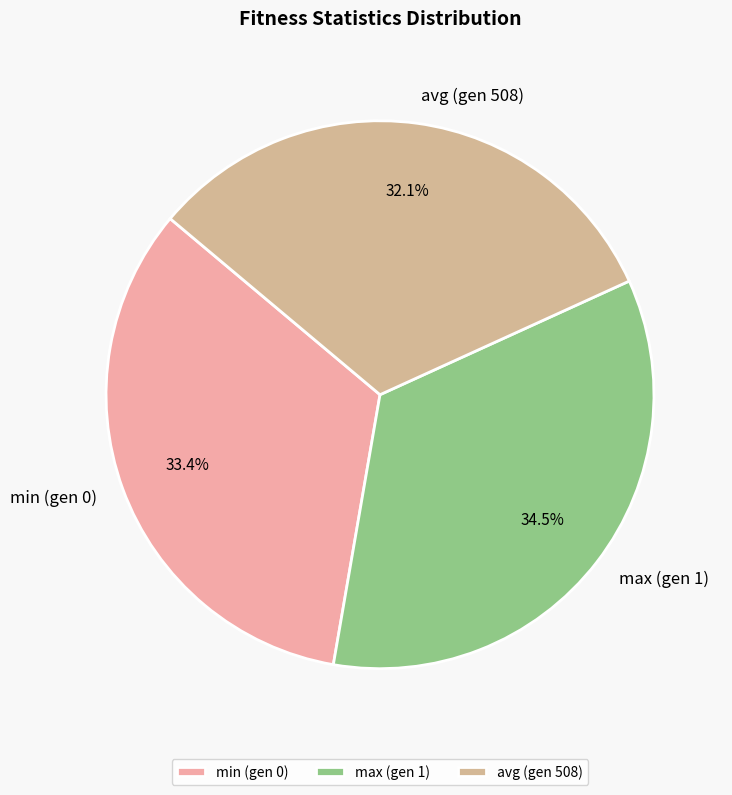

Is there a majority slice in this chart?

No